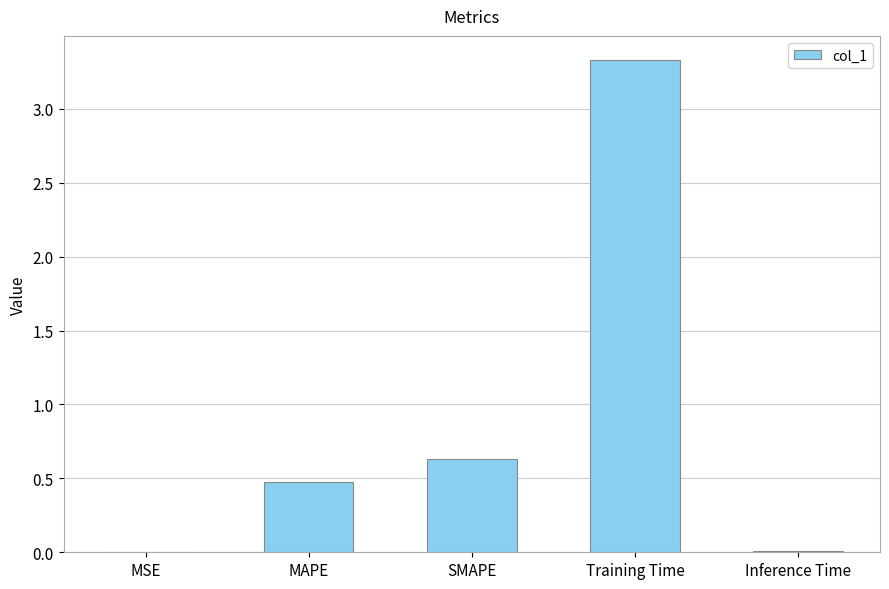

What is the maximum value shown in the chart?

3.3